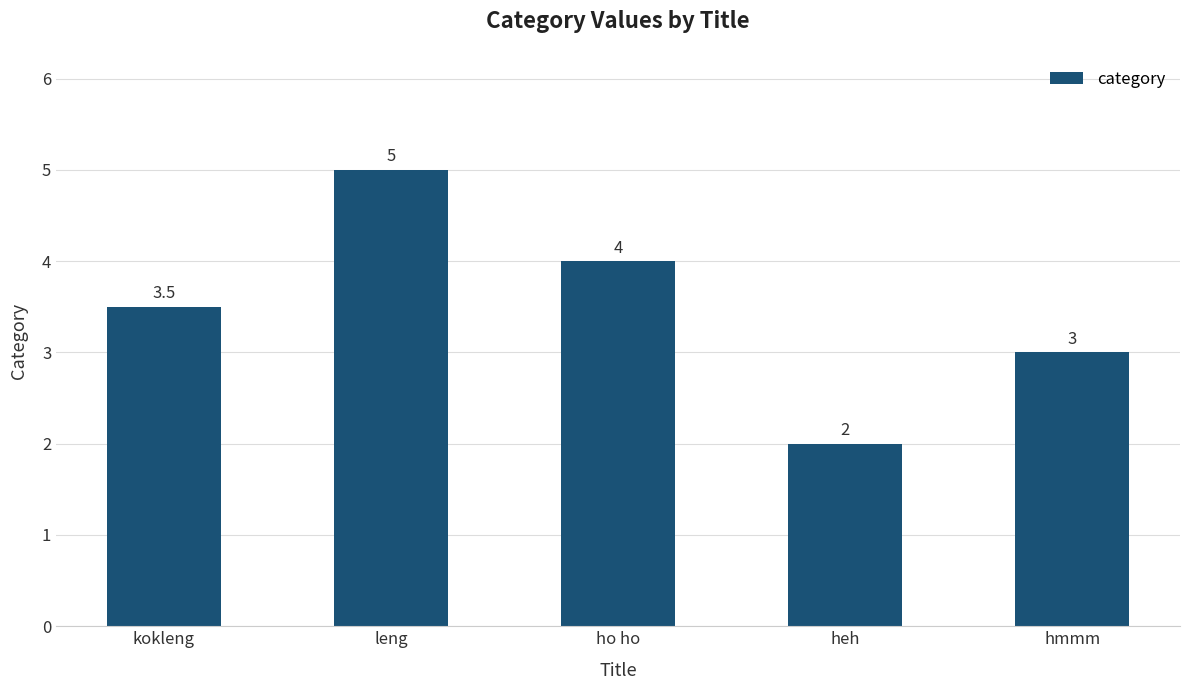

Reading left to right, list all the values displayed in this chart.

3.5	5.0	4.0	2.0	3.0